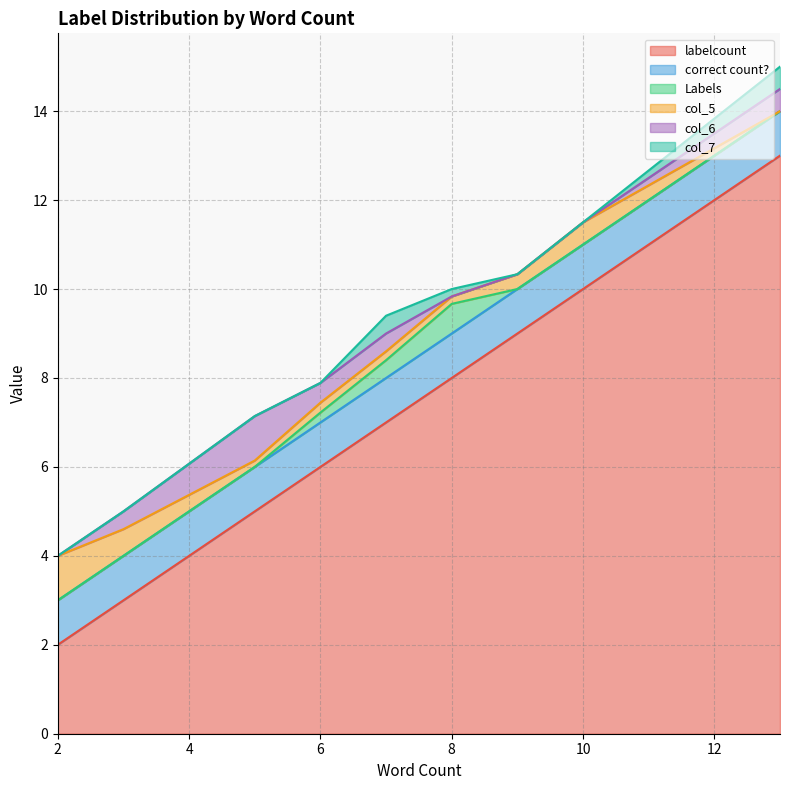

True or false: Labels has a value of 0 at 6.

True